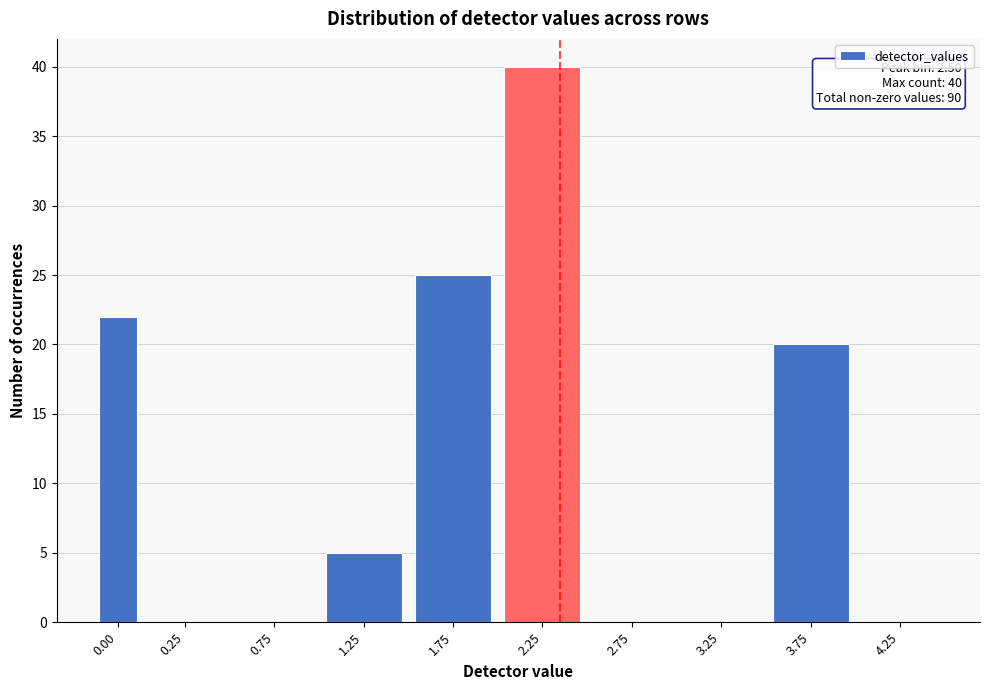

Reading left to right, list all the values displayed in this chart.

0.00=22	0.25=0	0.75=0	1.25=5	1.75=25	2.25=40	2.75=0	3.25=0	3.75=20	4.25=0